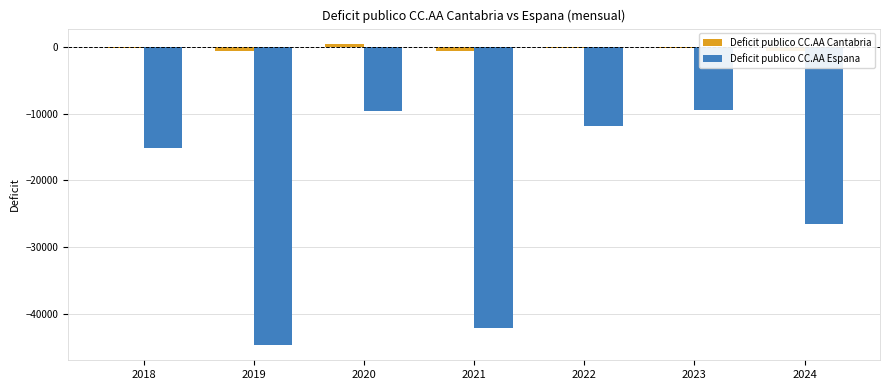

What is the sum of all Deficit publico CC.AA Cantabria values?

-1850